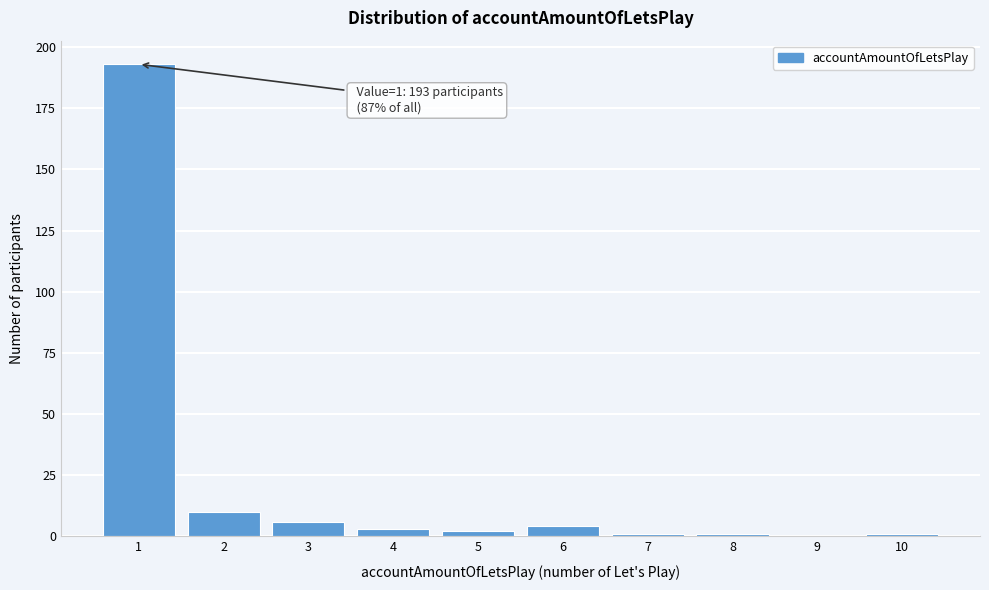

Reading left to right, extract all data points from this chart.

1=193	2=10	3=6	4=3	5=2	6=4	7=1	8=1	9=0	10=1